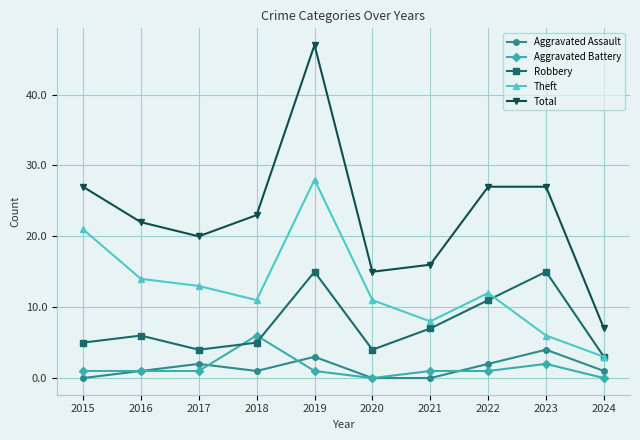

How many interior local valleys does the Robbery series have?

2